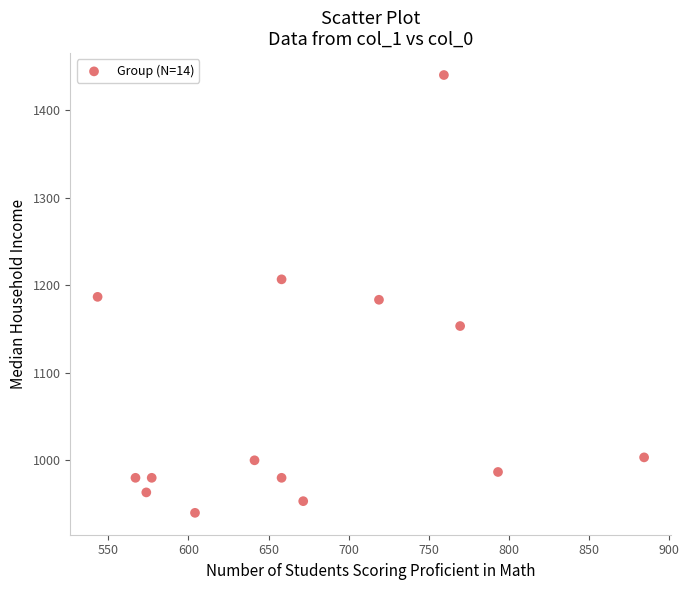

What is the range of X values (max minus min)?

340.9